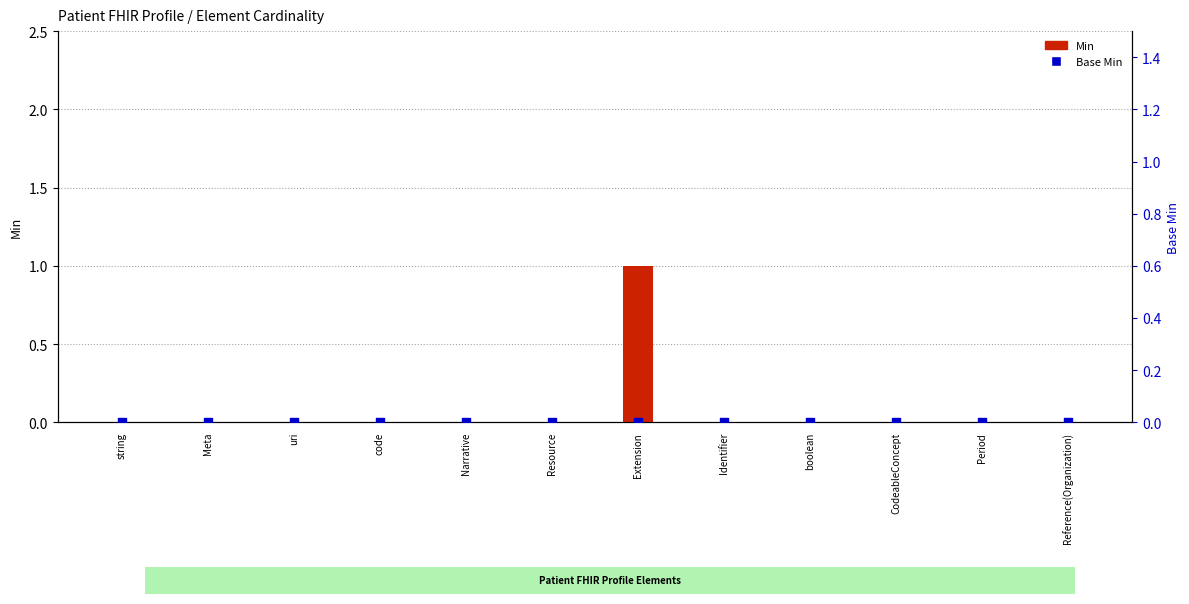

At which category is the sum across all series the highest?

Extension